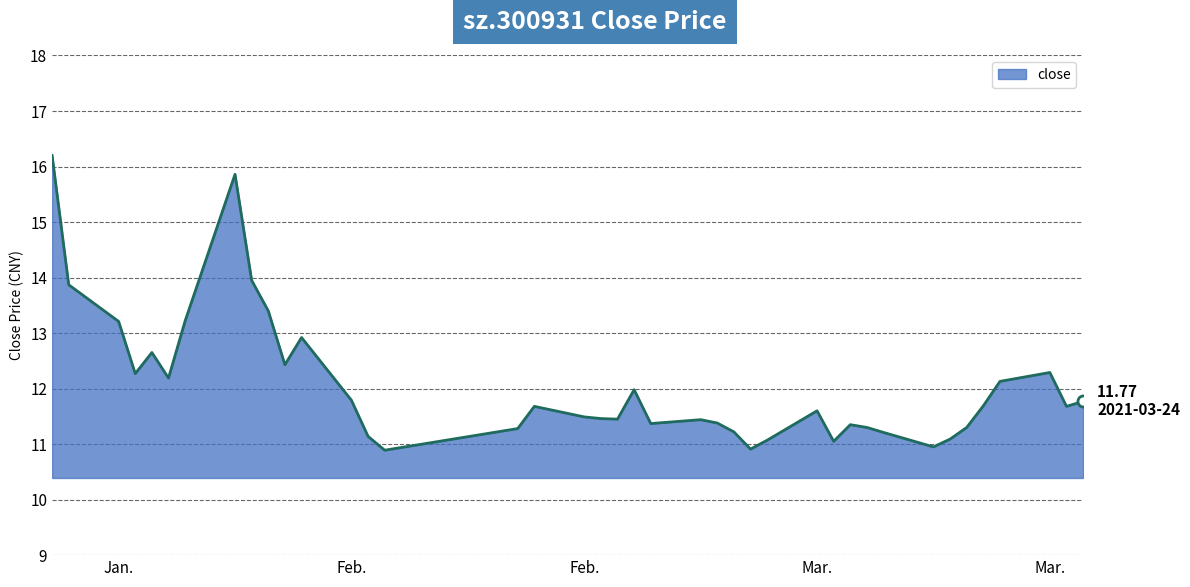

What is the difference between the maximum and minimum values?

5.3